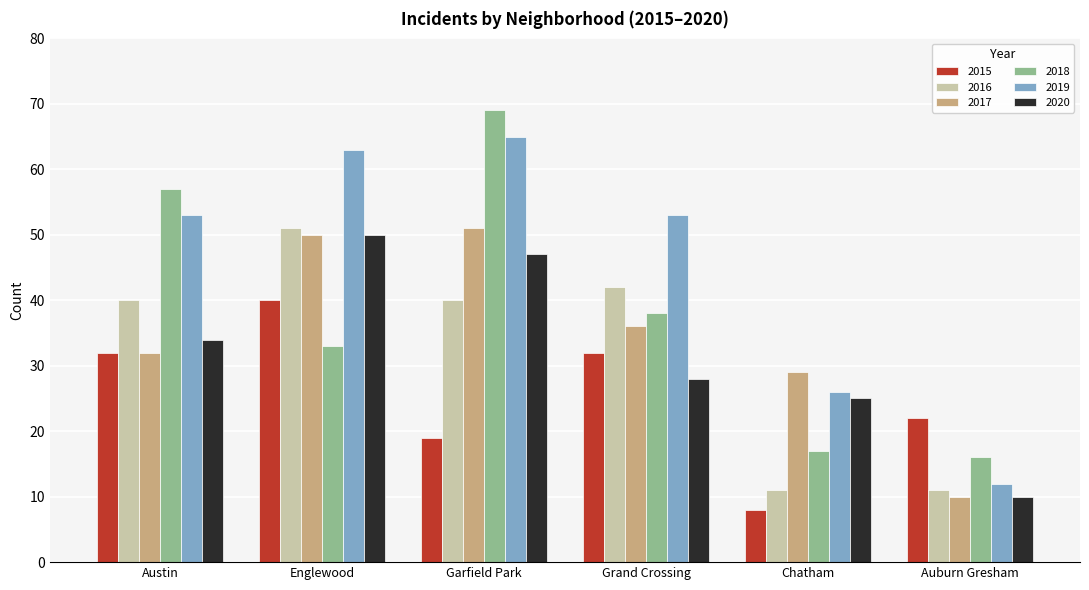

What is the total value across all series at Garfield Park?

291